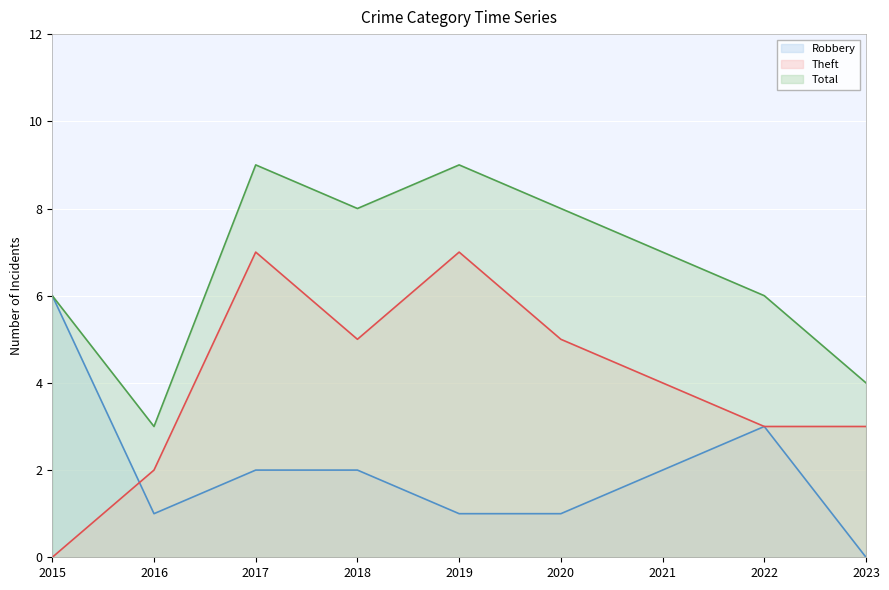

What is the total value across all series at 2022?

12